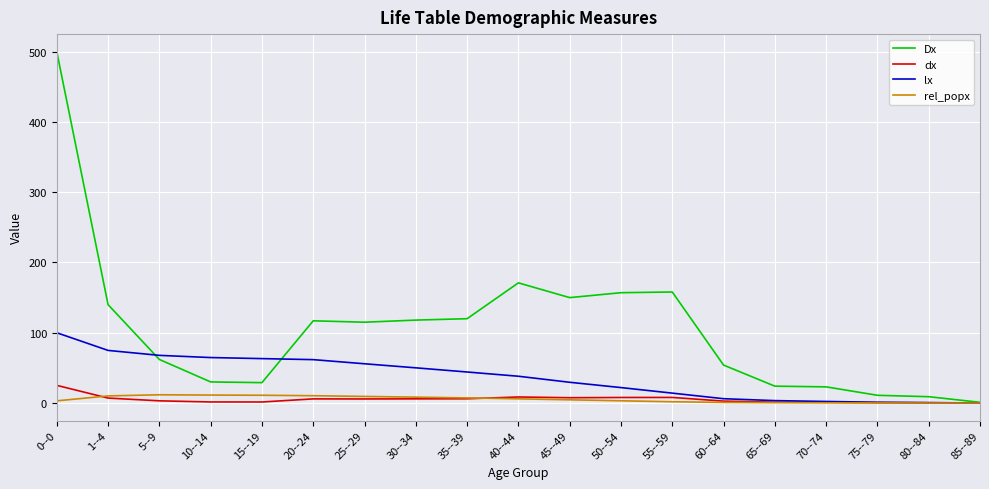

What is the lowest value of the lx series?

0.1